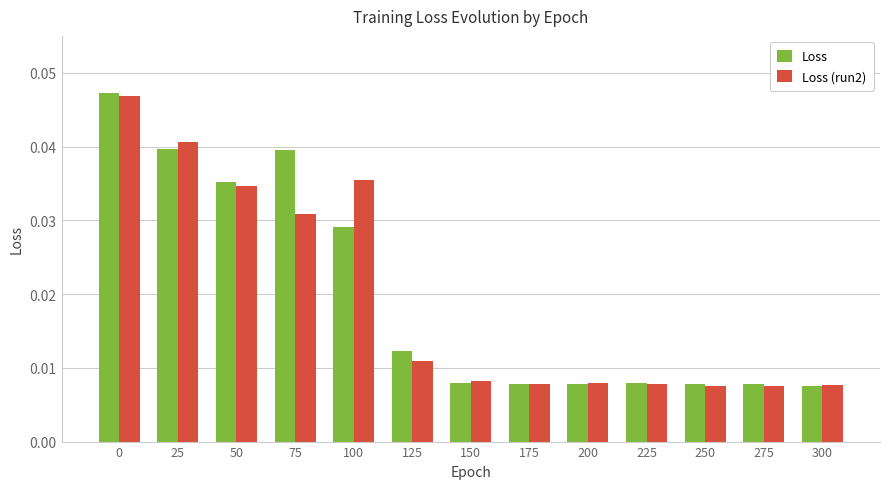

At how many categories does at least one series exceed 0?

13